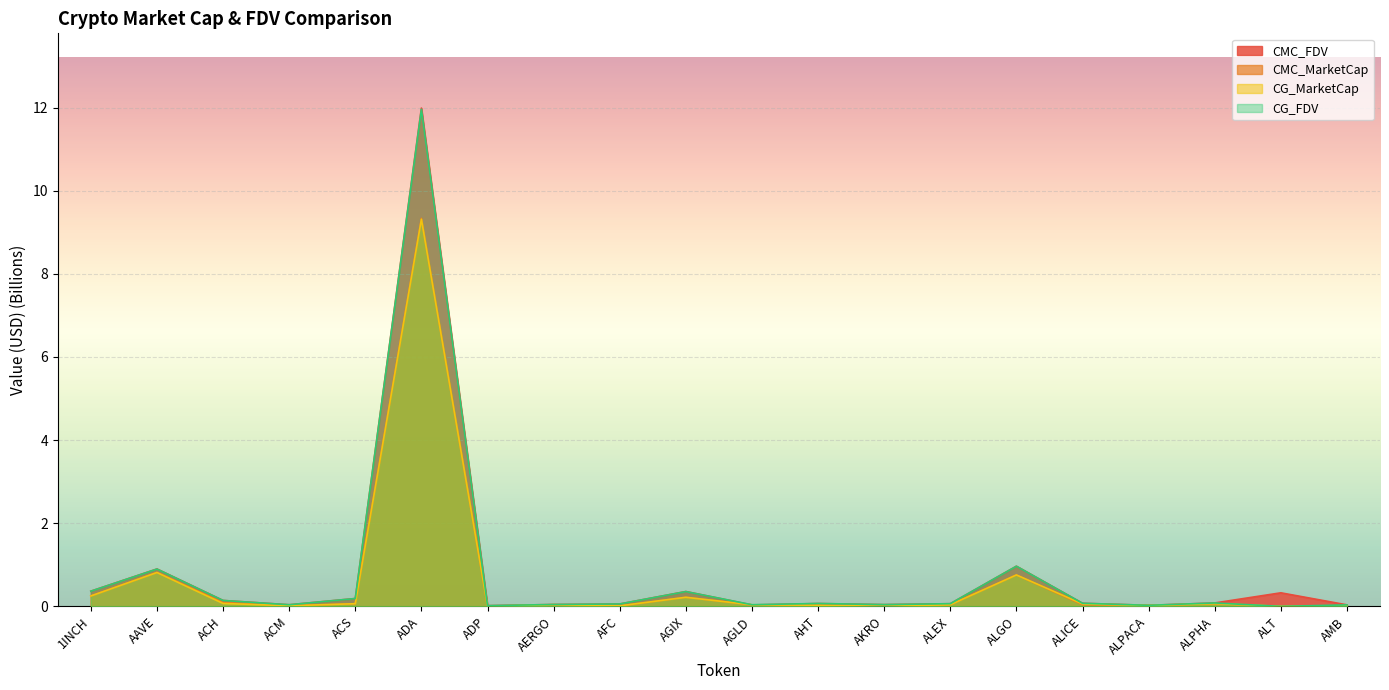

At which category does CG_MarketCap reach its first local peak?

AAVE